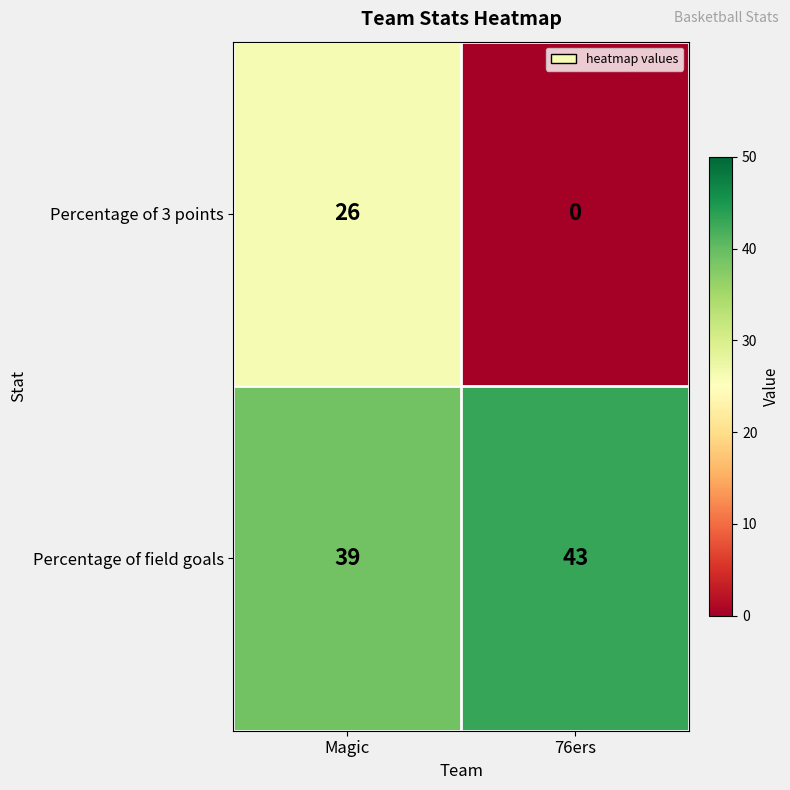

The Percentage of field goals series shows 65 at 76ers. True or false?

False